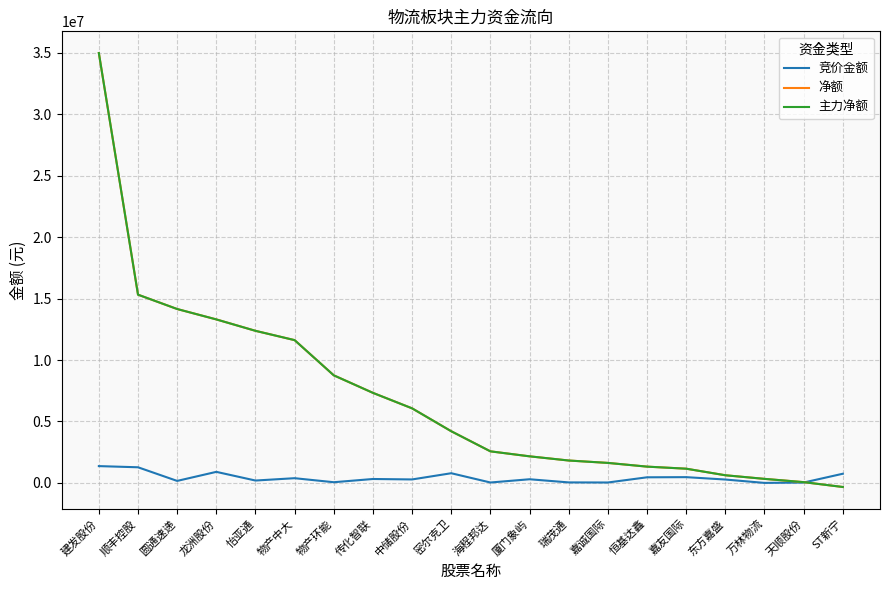

Does the chart have visible grid lines?

Yes